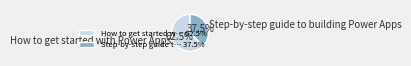

Is there a majority slice in this chart?

Yes